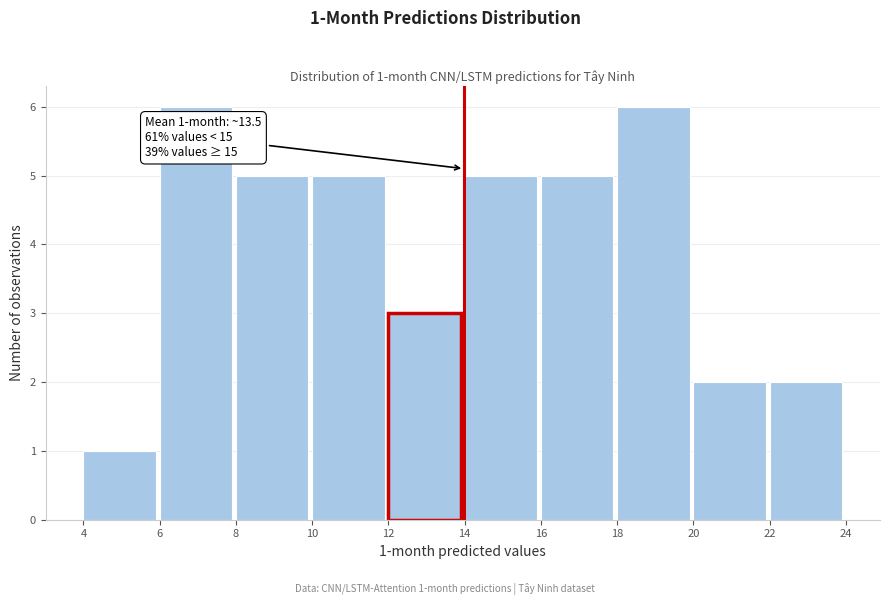

Reading left to right, list all the values displayed in this chart.

4=1	6=6	8=5	10=5	12=3	14=5	16=5	18=6	20=2	22=2